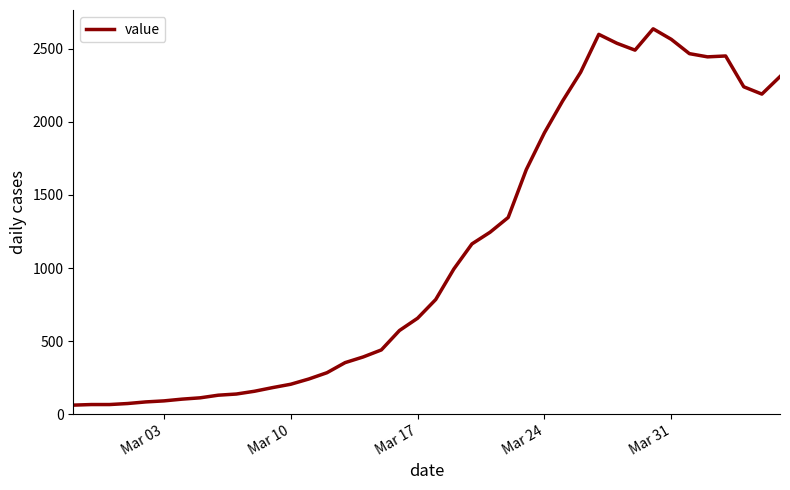

True or false: the data has more than 0 interior local peaks.

True